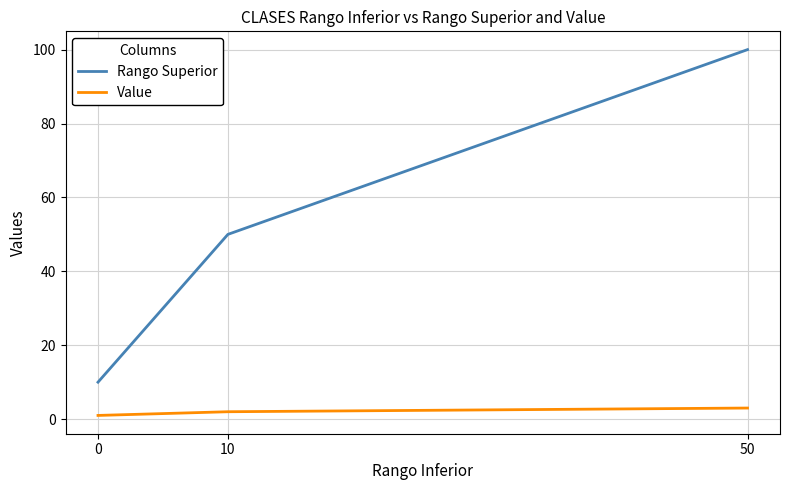

How many categories are shown in the chart?

3